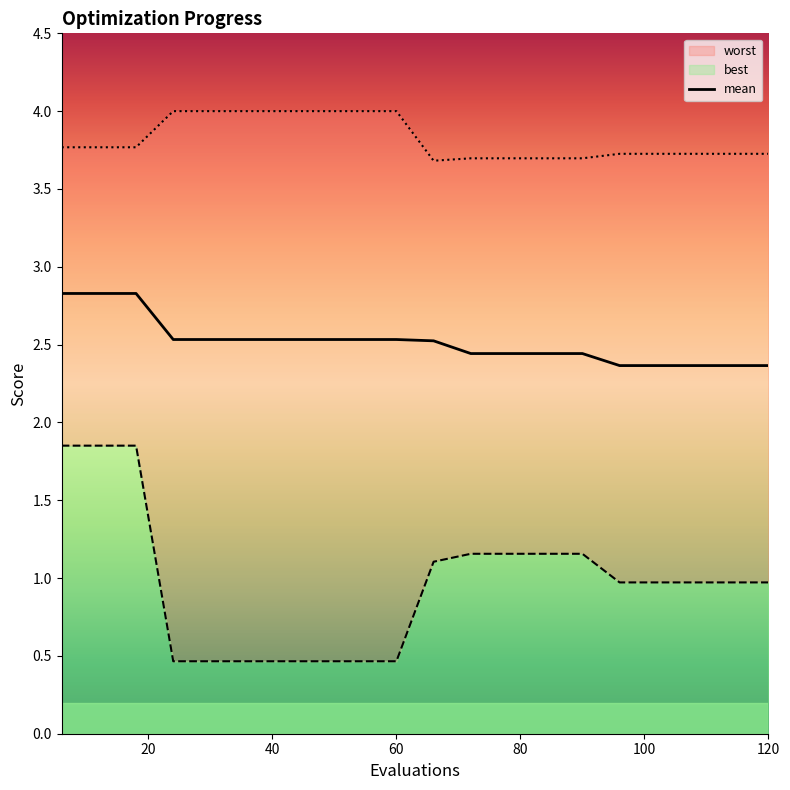

What is the sum of all mean values?

50.3